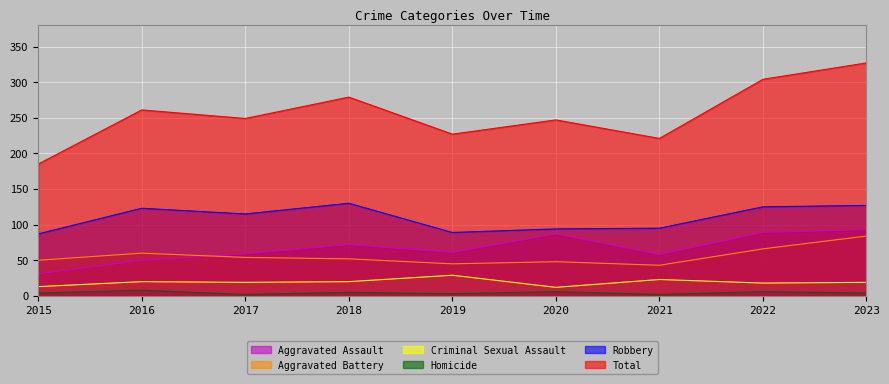

Is the value of Aggravated Assault at 2022 greater than the value of Criminal Sexual Assault at 2015?

Yes